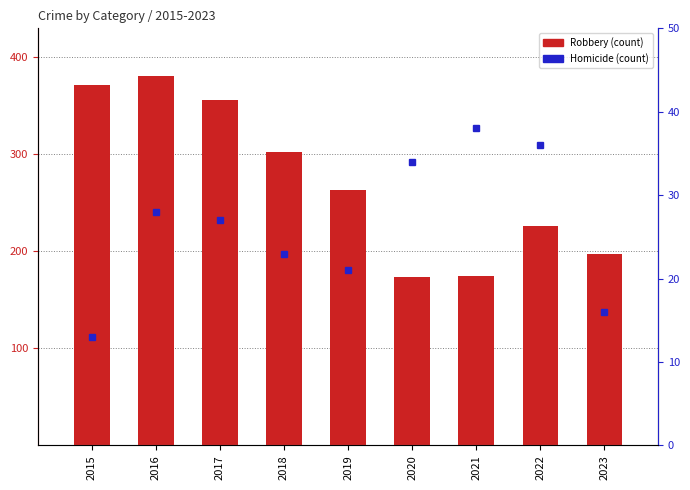

How many data points does each series have?

9